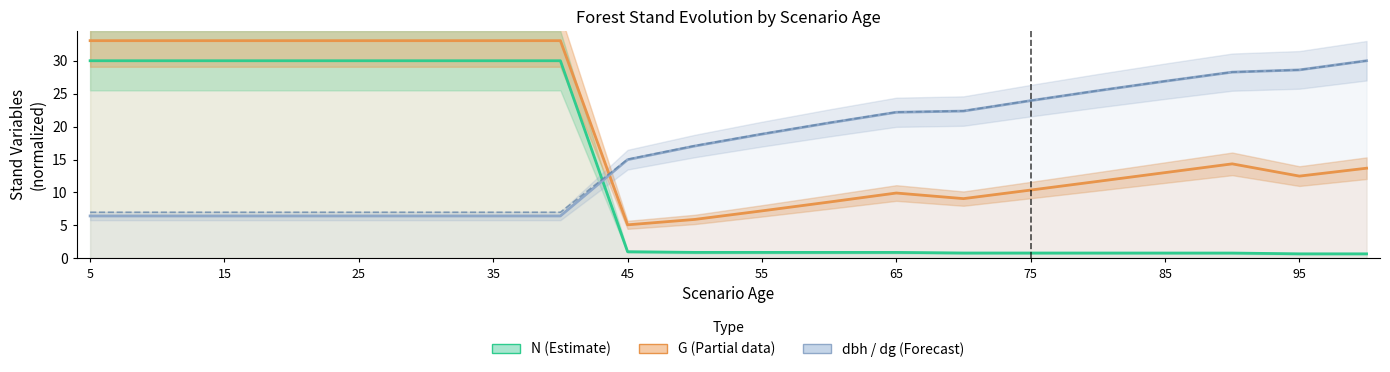

The G (basal area) series shows 4.5 at 85. True or false?

False